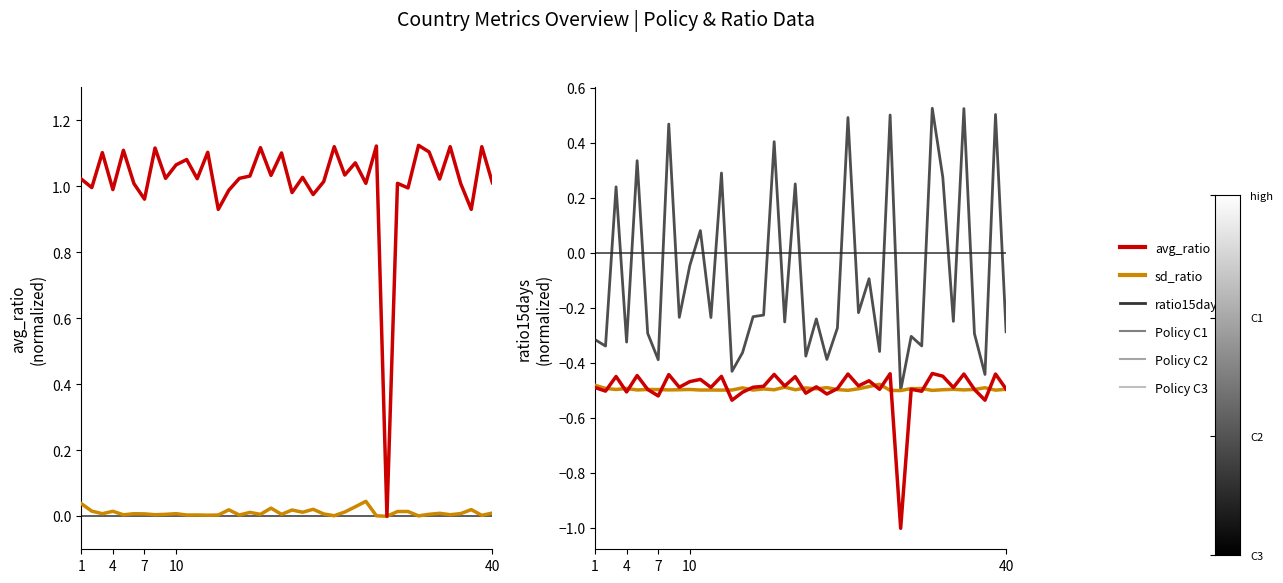

Which series has the largest total across all categories?

avg_ratio